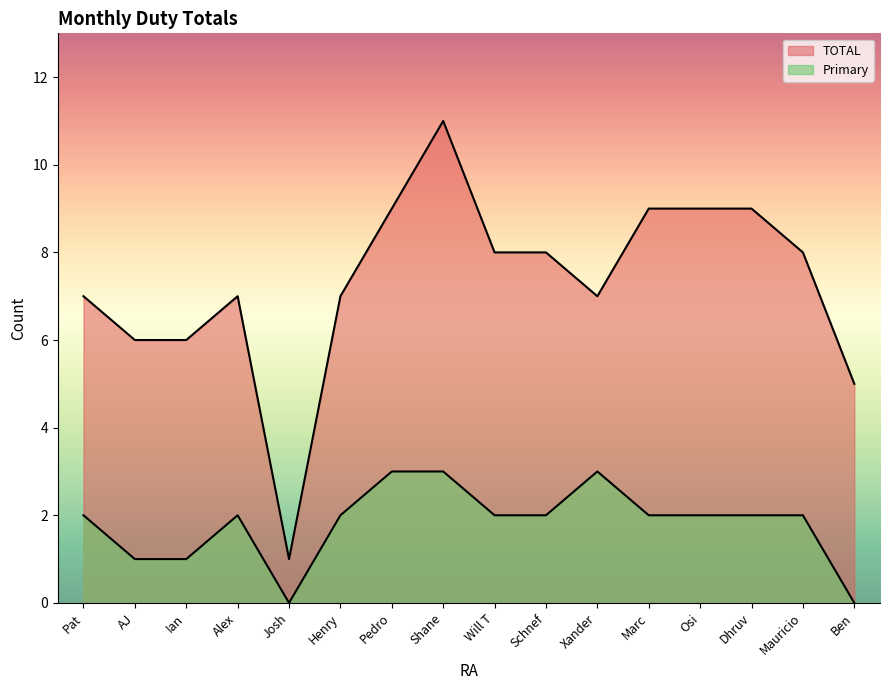

At how many categories does at least one series exceed 7?

8